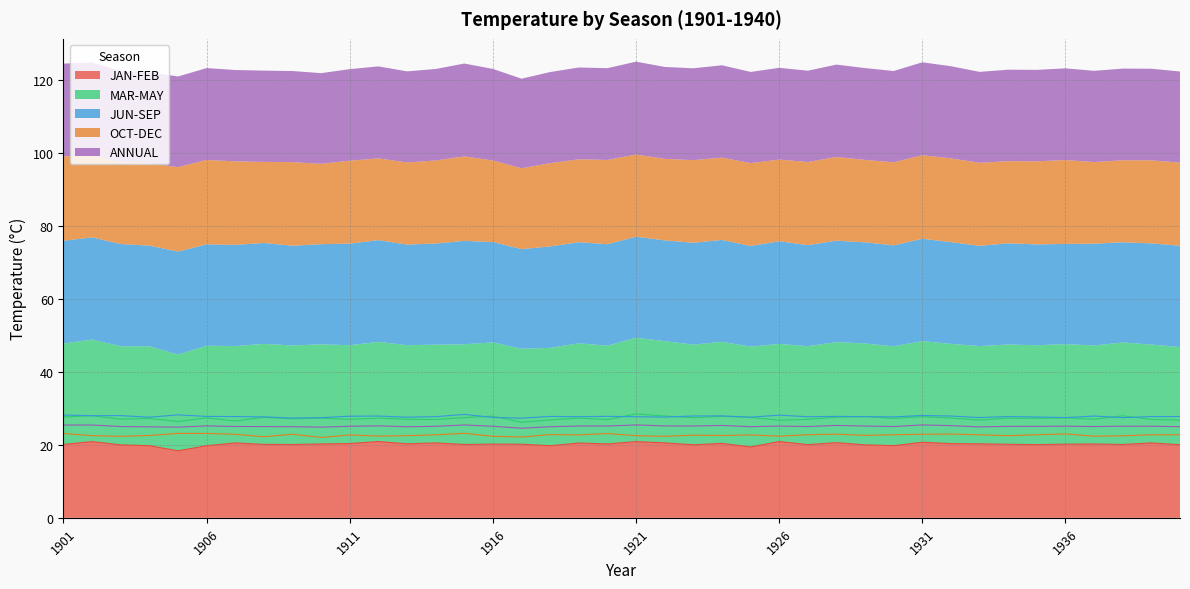

What is the lowest value of the JUN-SEP series?

27.3